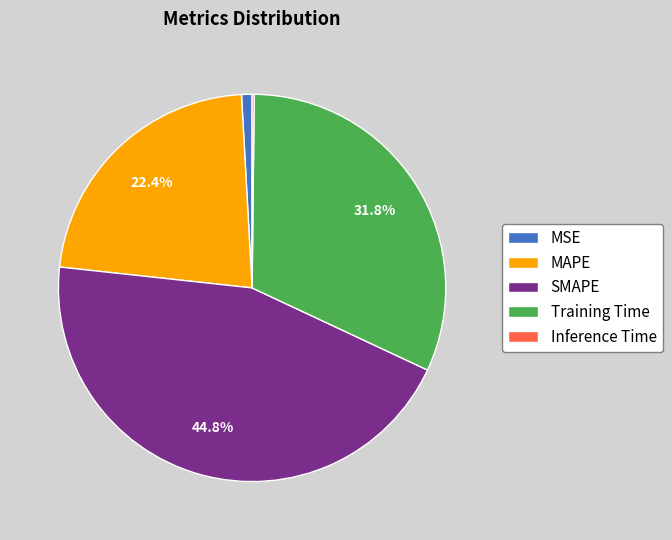

Combined, do Training Time and SMAPE account for over 50%?

Yes